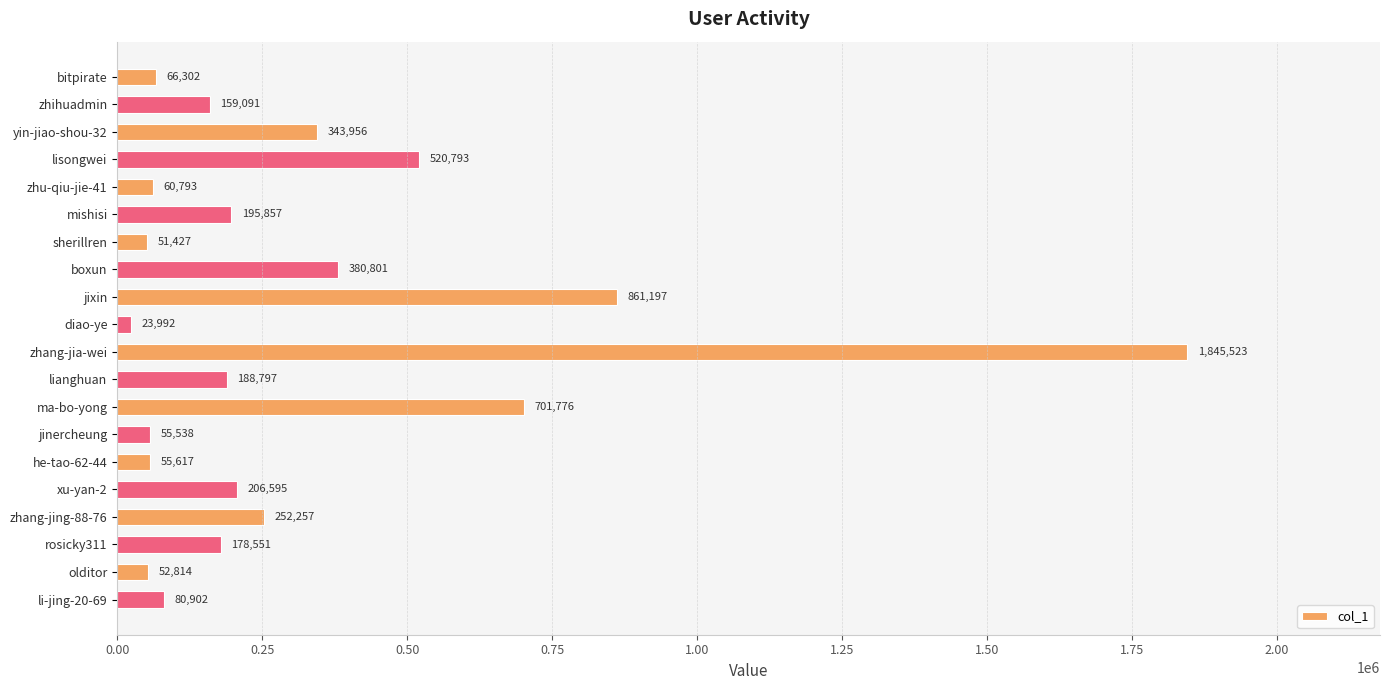

At which label is the value closest to 934757?

jixin